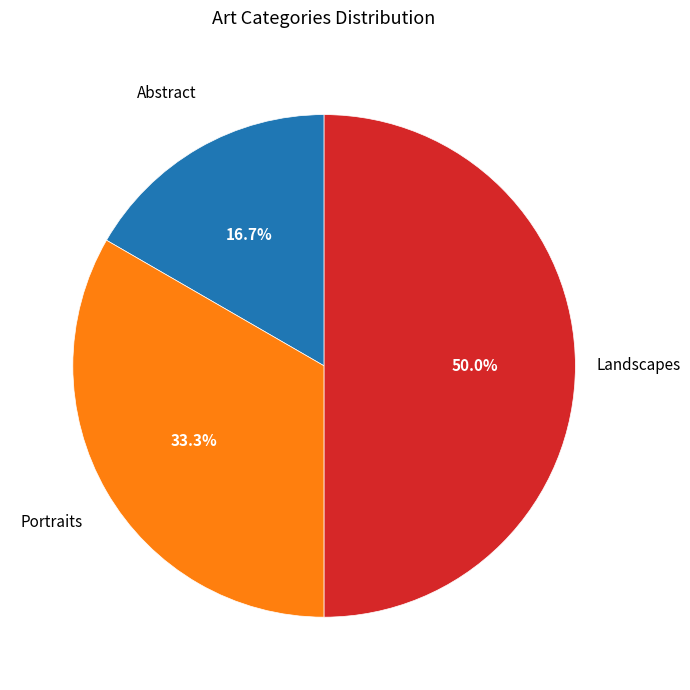

To the nearest percent, what portion does Portraits represent?

33%